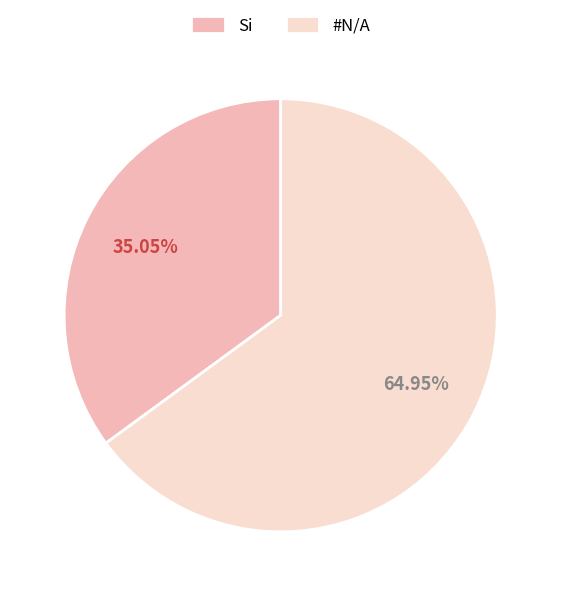

Approximately how many times larger is the value at Si compared to #N/A?

0.5